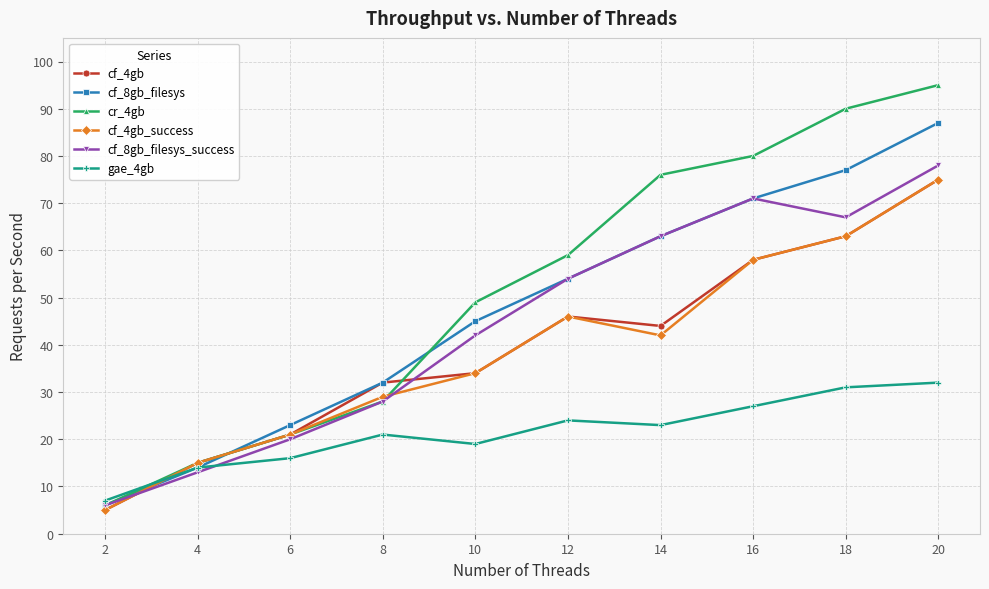

What is the difference between the maximum and second lowest values in the cf_4gb series?

60